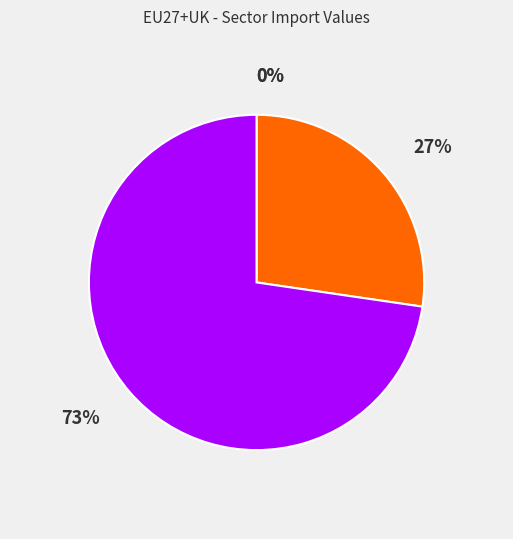

Is there a majority slice in this chart?

Yes